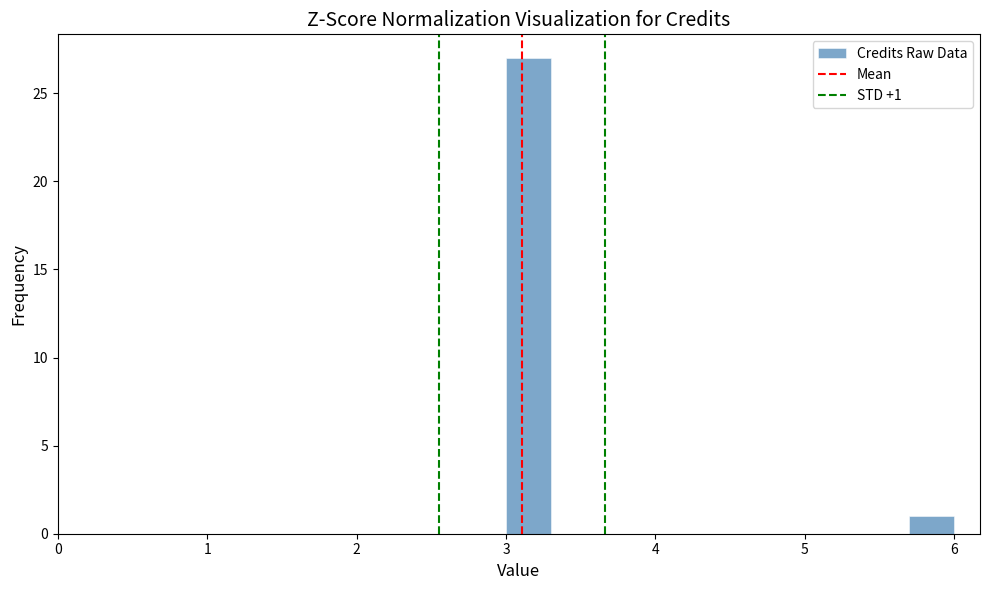

Around what value on the x-axis is the tallest bar? Give the approximate position of its centre, as read against the axis.

3.2